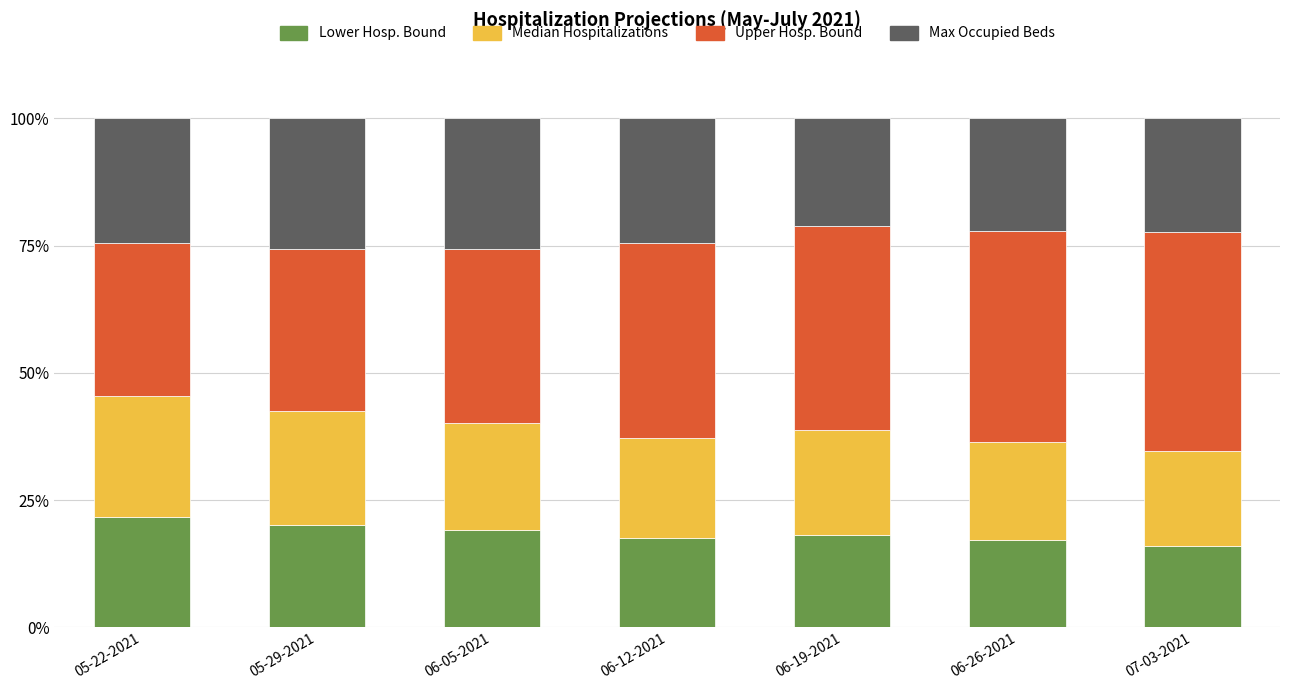

What is the difference between the second highest and minimum values in the Lower Hosp. Bound series?

4.1